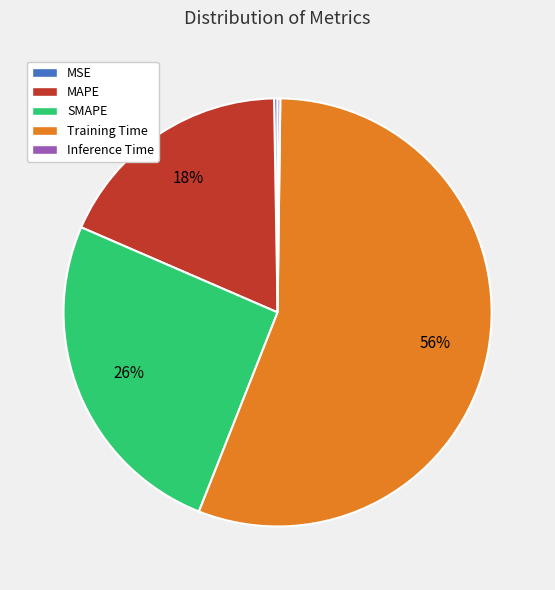

Is there a majority slice in this chart?

Yes